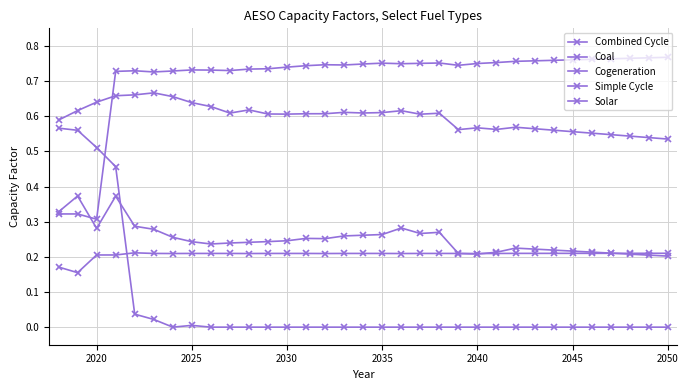

True or false: Solar and Cogeneration intersect in this chart.

False